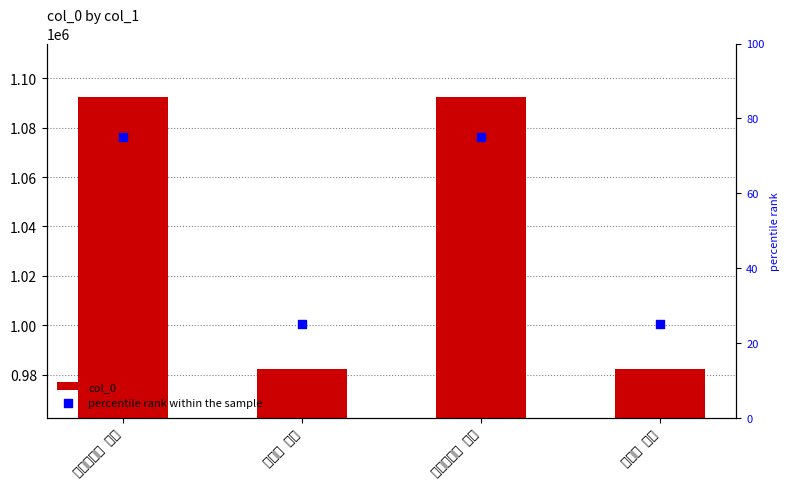

At which category is the sum across all series the highest?

王守仁竹斋 其二